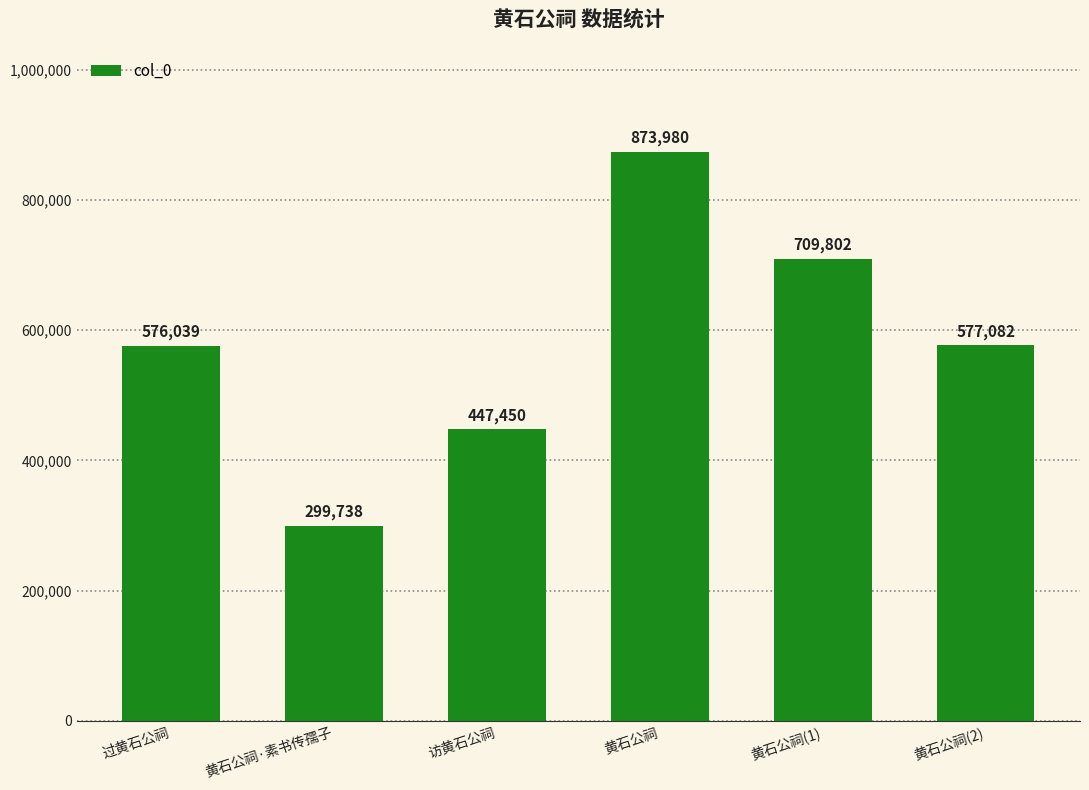

How many values are between 447450 and 709802?

4